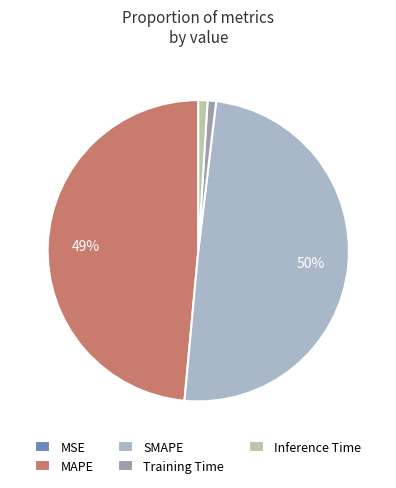

Count the number of slices in the pie.

5